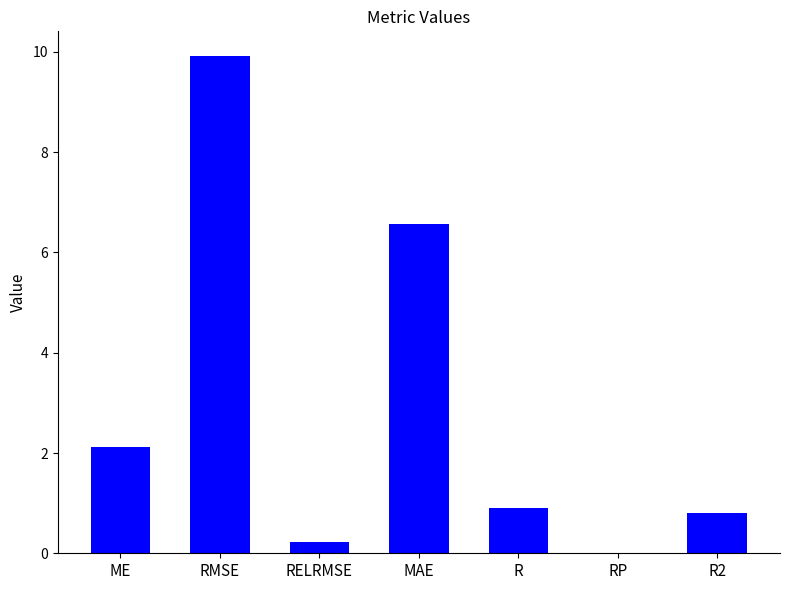

The chart shows a value of 9.9 at RMSE. True or false?

True